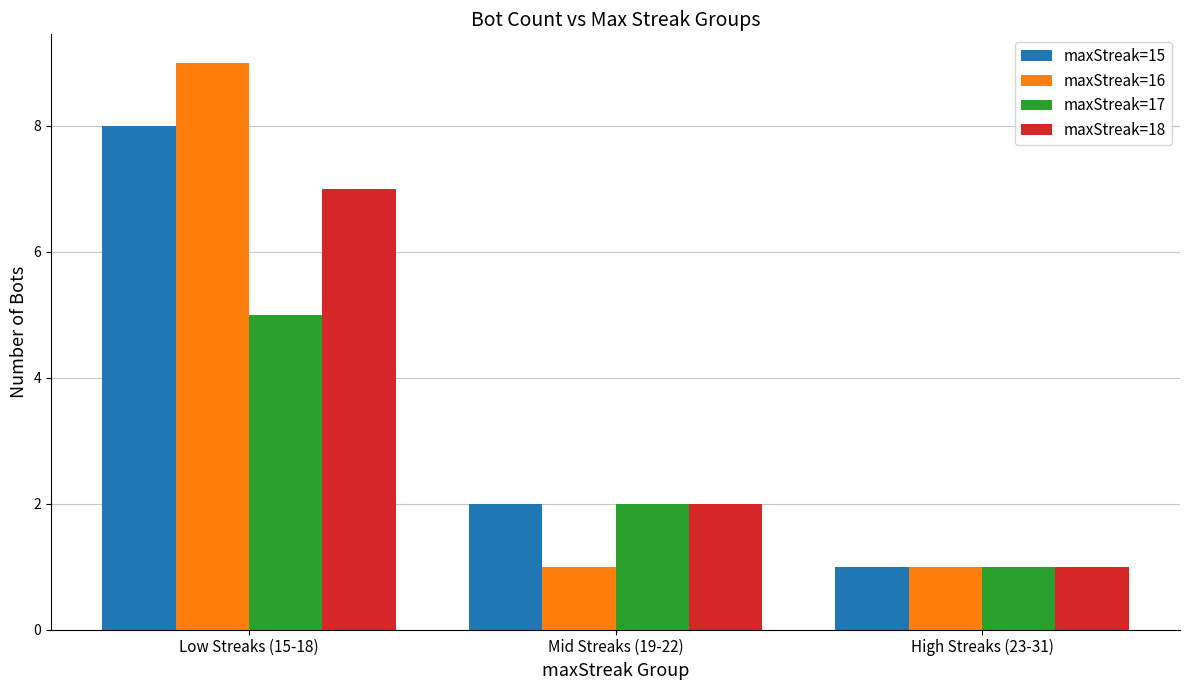

Is it true that maxStreak=15 equals 3 at Mid Streaks (19-22)?

False